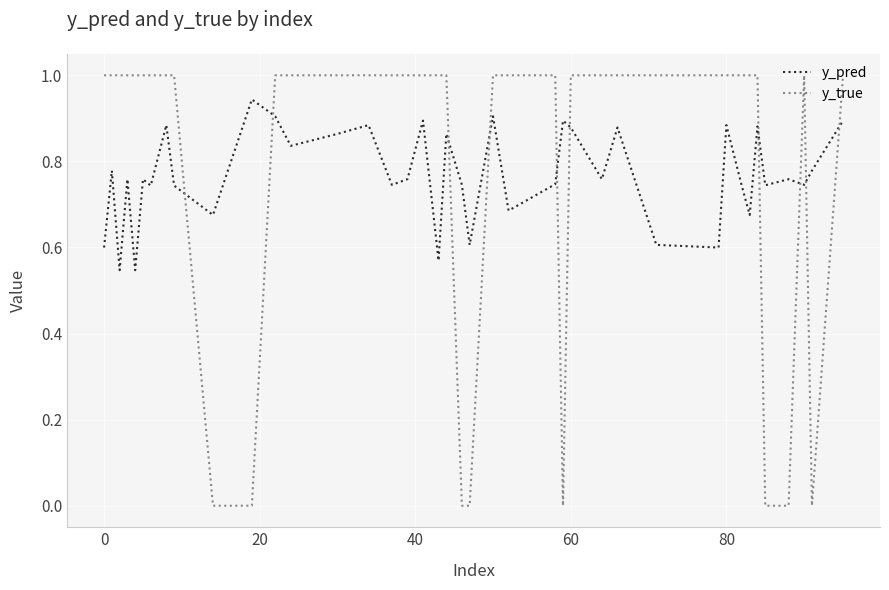

Rank the series by their average value, from lowest to highest.

y_pred, y_true